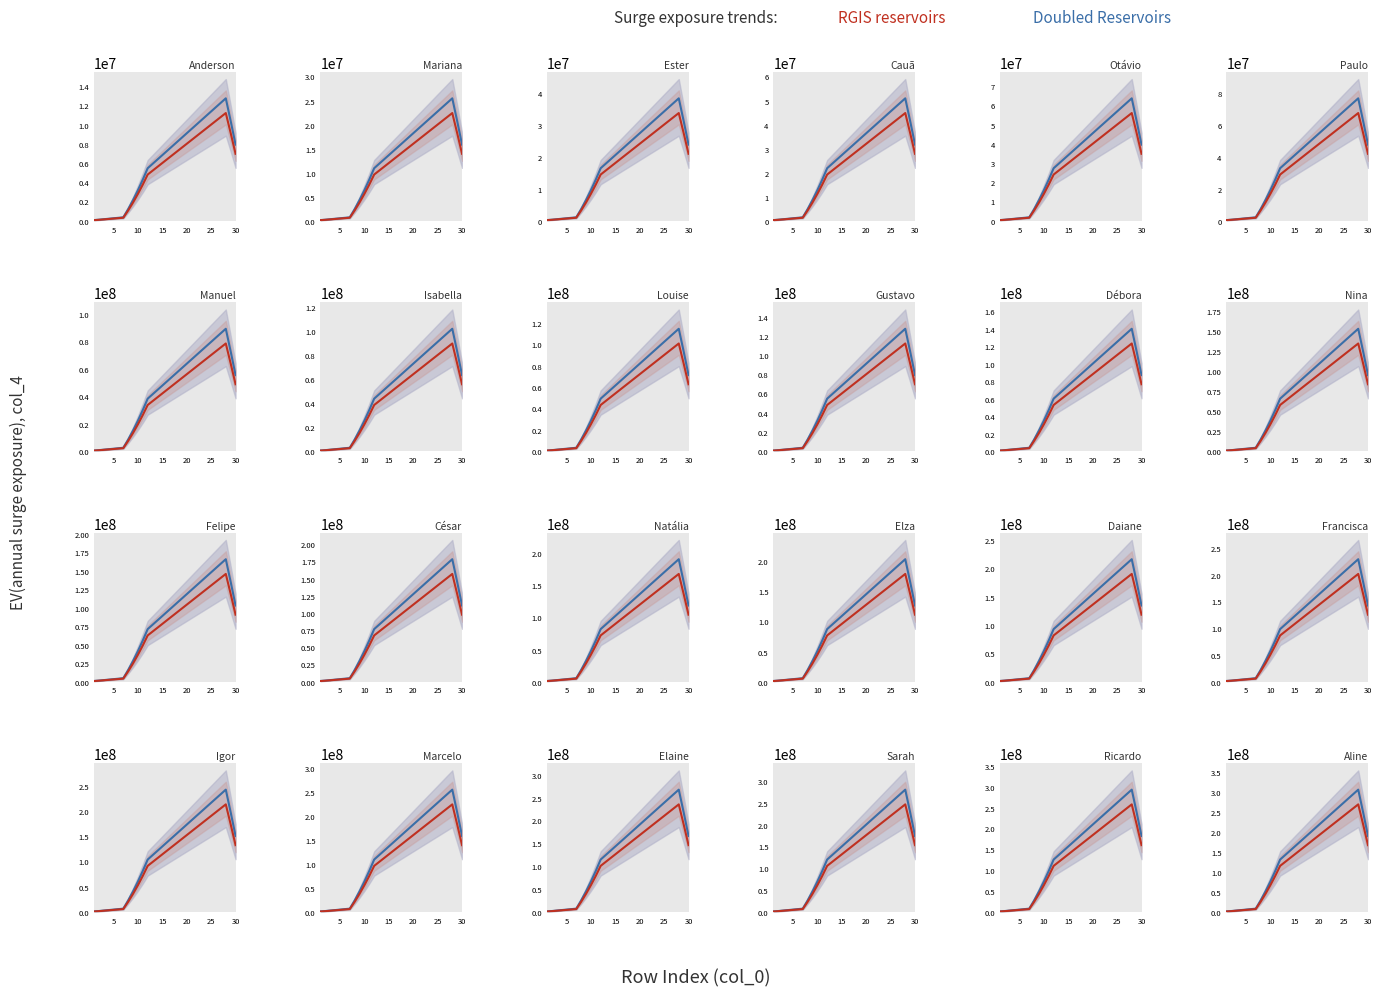

What is the minimum value shown in the chart?

1280096.3